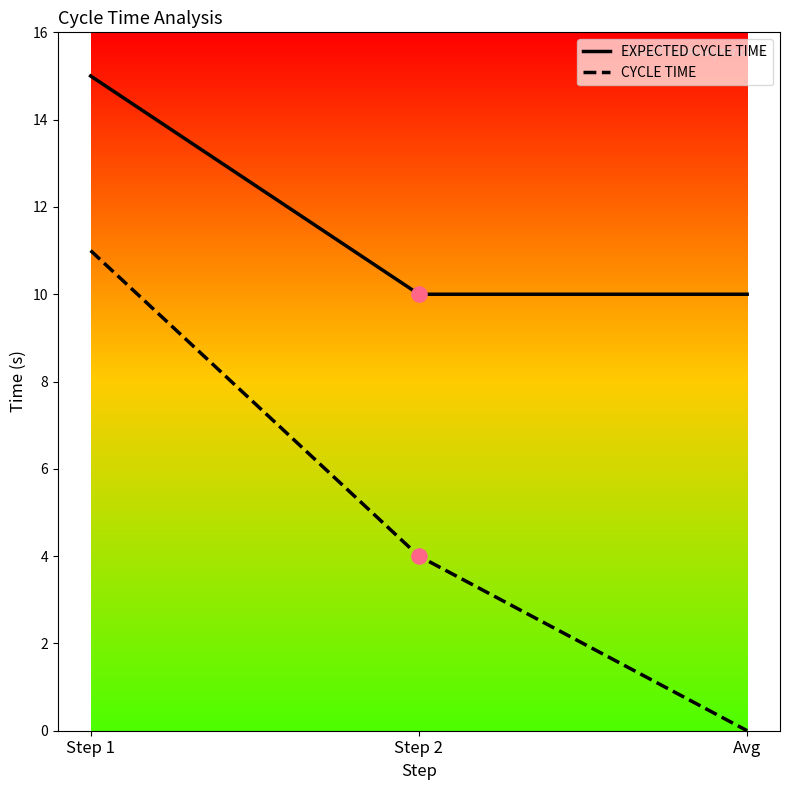

What is the difference between the highest and lowest values at Step 2?

6